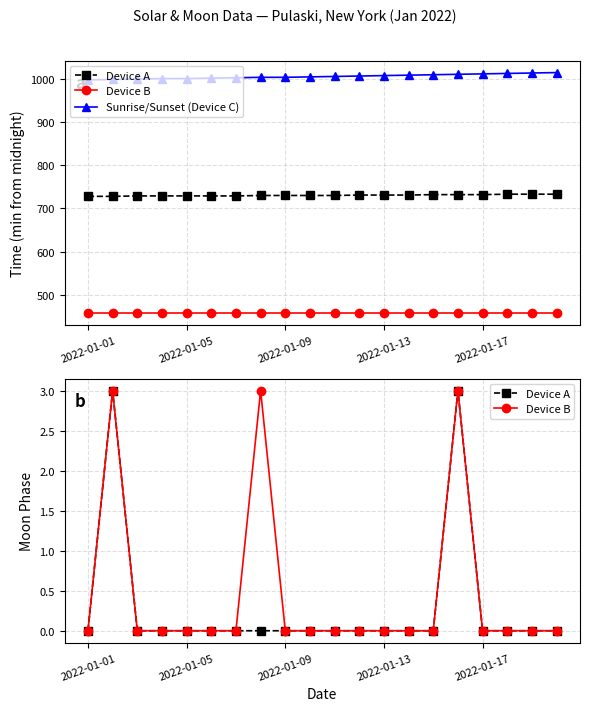

Is the value of Device B at 11 greater than the value of Sunrise/Sunset (Device C) at 2022-01-13?

No